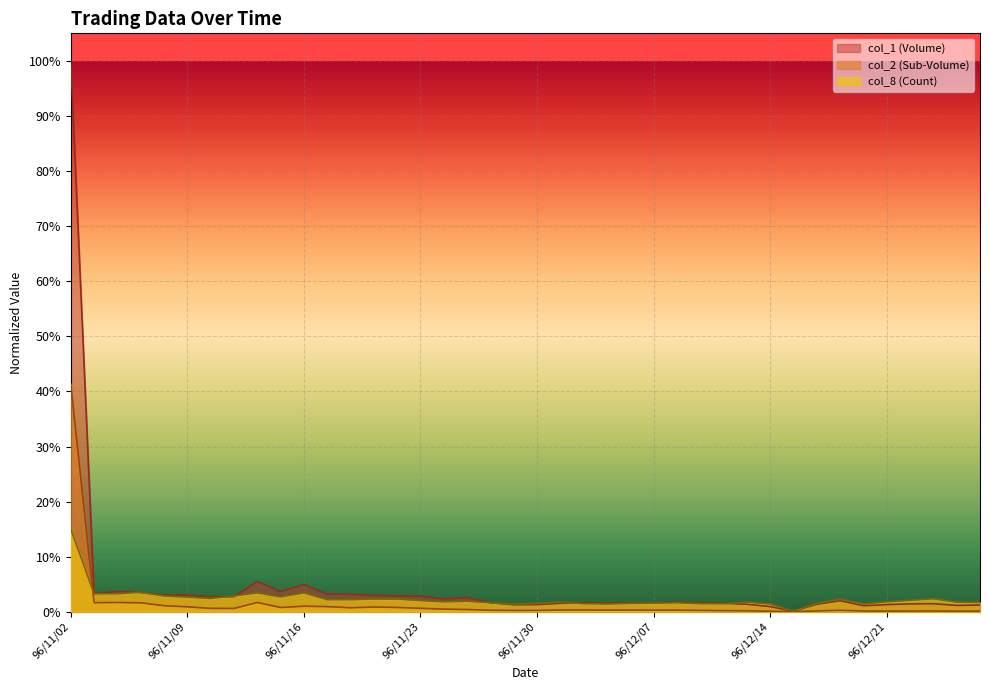

What are all the series names shown in the legend?

col_2, col_1, col_8